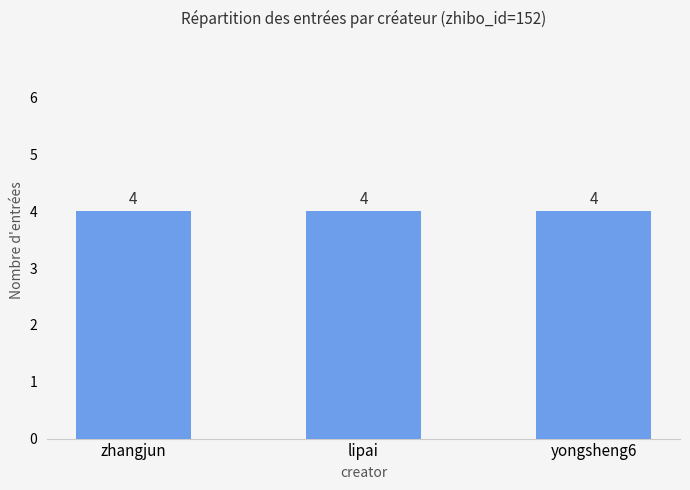

True or false: top_value has a value of 0 at 6.

True